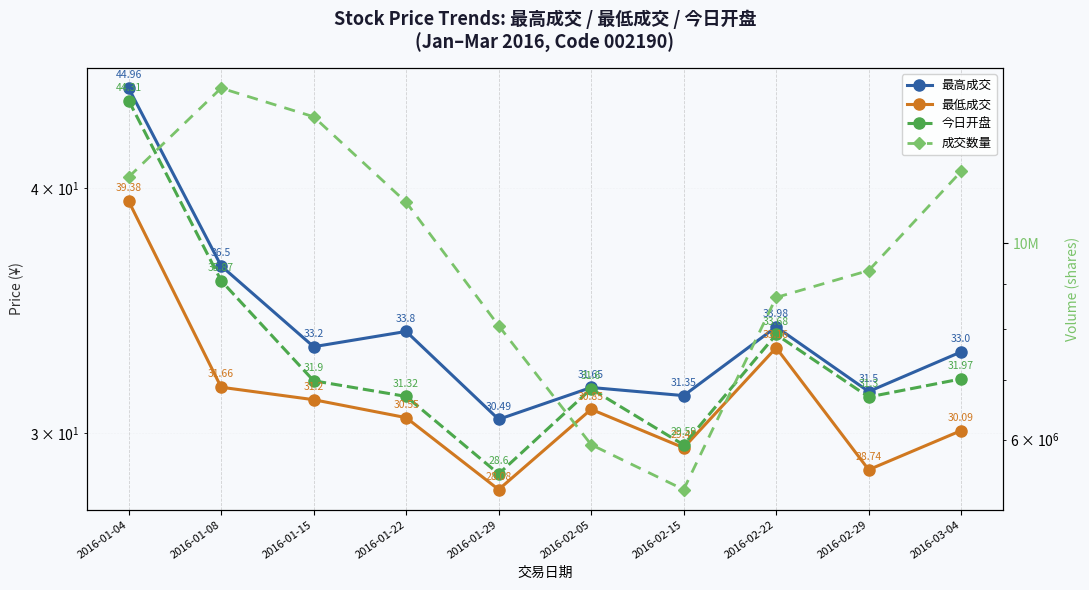

How many interior local peaks does the 最高成交 series have?

3